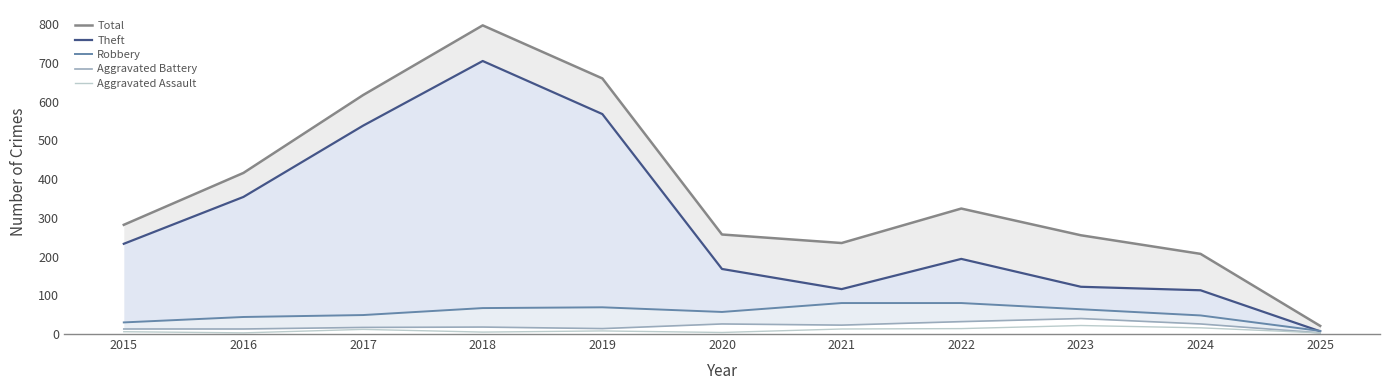

Reading right to left, list all the values displayed in this chart.

Total: 21	207	255	324	235	257	660	797	617	416	282
Theft: 7	113	122	194	116	168	568	705	538	354	233
Robbery: 8	48	64	80	80	57	69	67	49	44	30
Aggravated Battery: 3	26	40	32	23	26	14	18	17	13	13
Aggravated Assault: 3	16	22	14	13	4	8	5	12	3	6